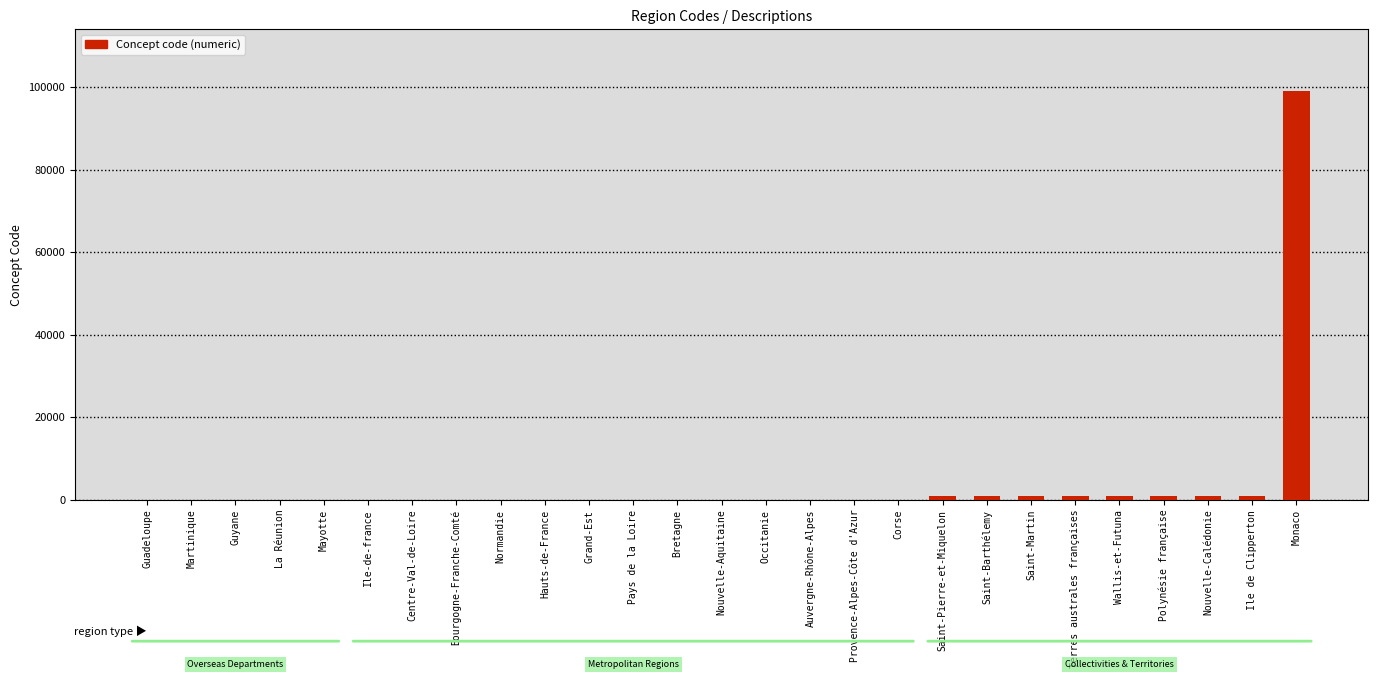

What is the sum of all values?

107711